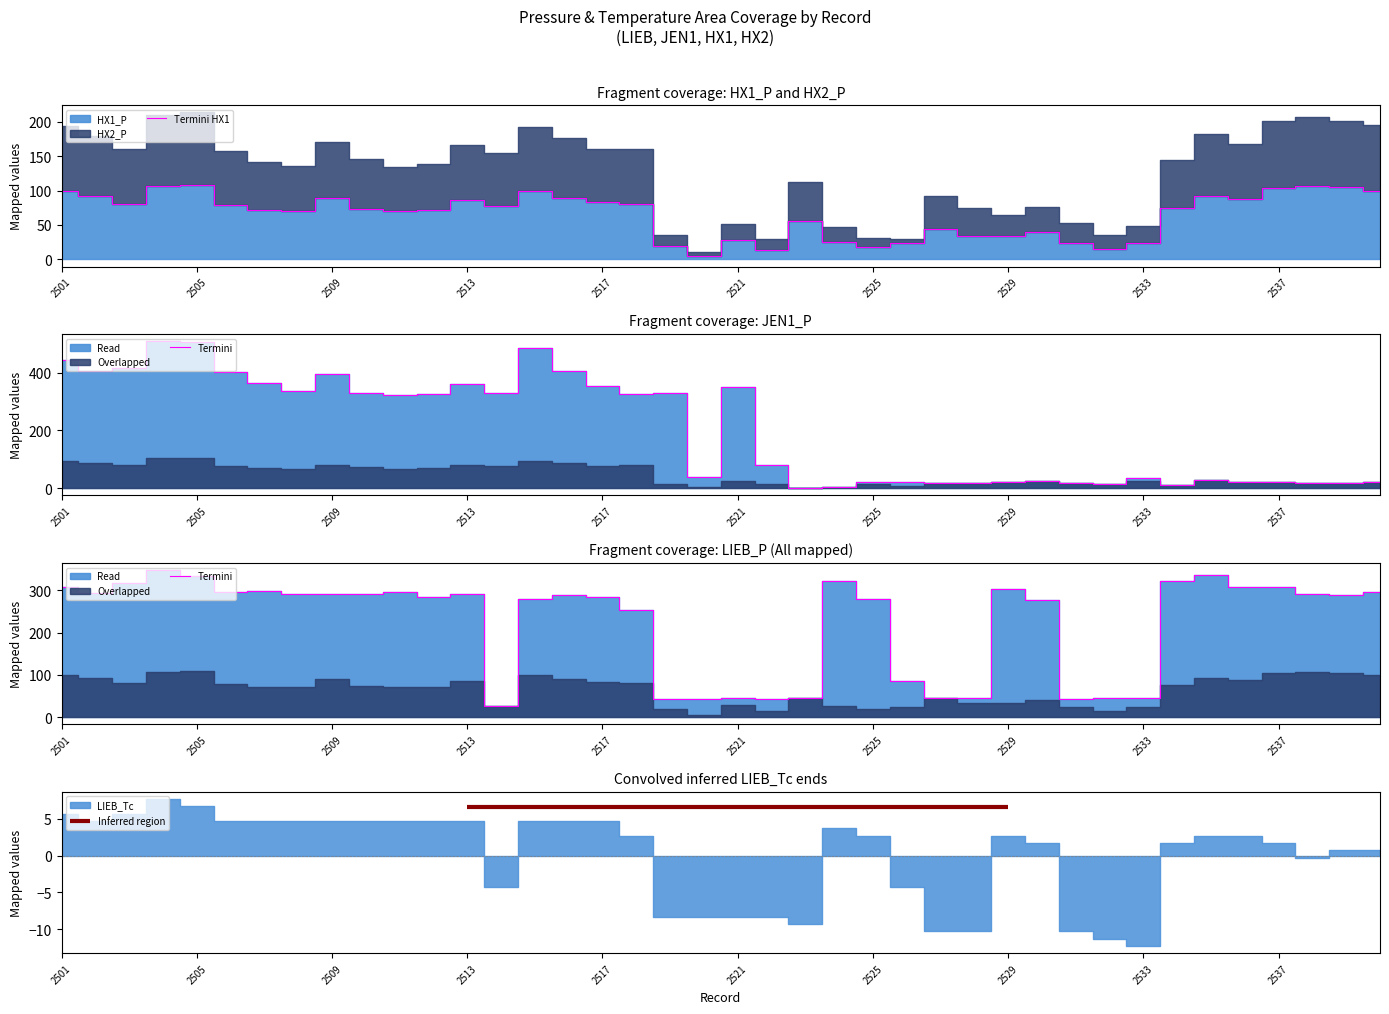

Is it true that Termini HX1 equals 104 at 2537?

True